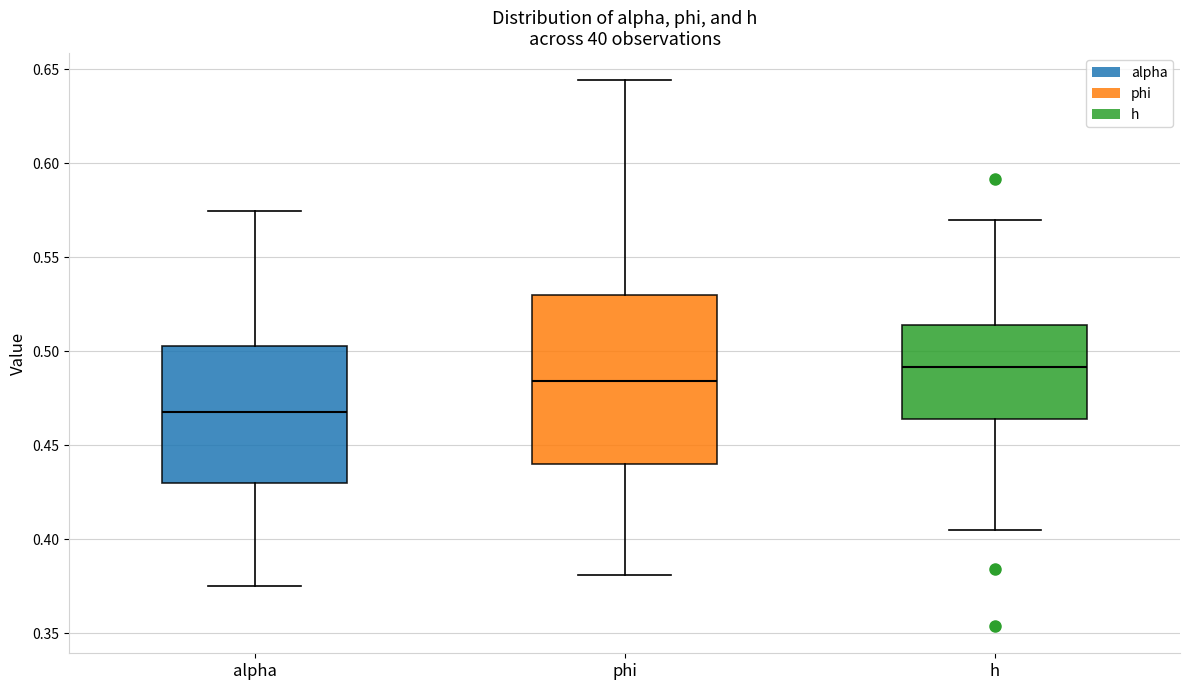

Reading left to right, read every box against the y-axis: the position of its median line, the range the box covers, and the ends of its whiskers. The values are not printed on the chart, so give them approximately, as read against the axis.

alpha: median 0.470, box 0.430 to 0.505, whiskers 0.375 to 0.575
phi: median 0.485, box 0.440 to 0.530, whiskers 0.380 to 0.645
h: median 0.490, box 0.465 to 0.515, whiskers 0.405 to 0.570